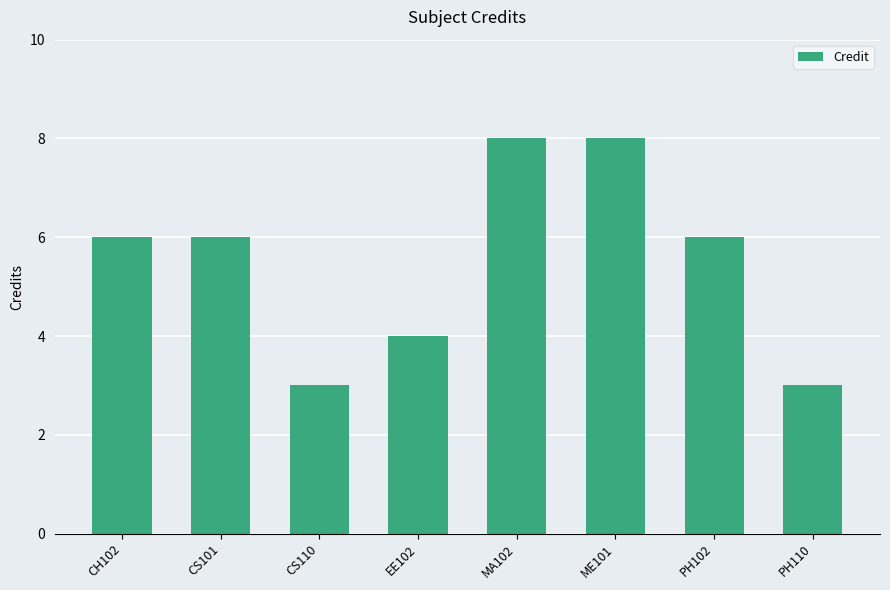

What is the label of the 8th bar from the left?

PH110